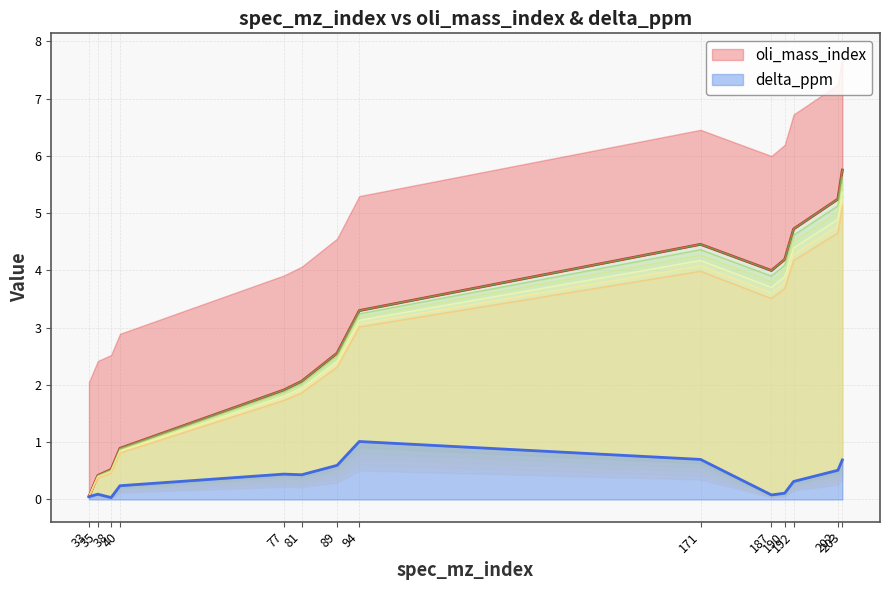

True or false: oli_mass_index has more than 1 points higher than both neighbors.

False